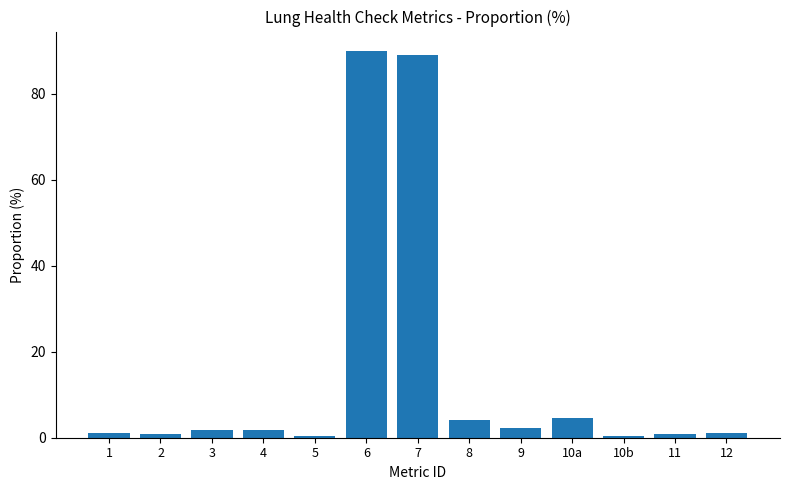

What is the difference between the maximum and minimum values?

89.6